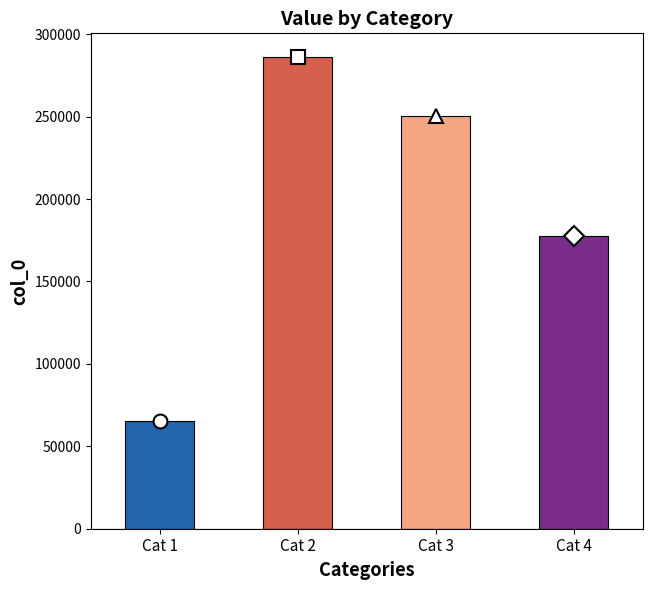

What is the difference between the maximum and minimum values?

220705